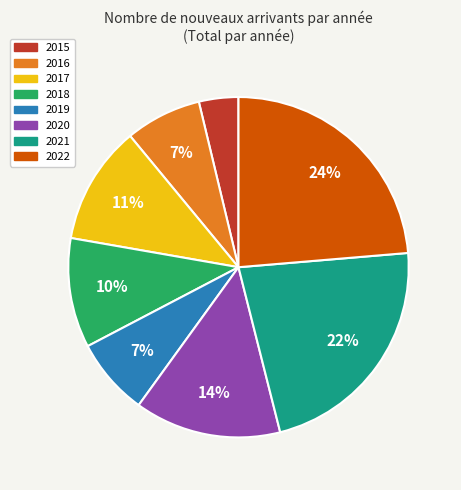

Count the number of slices in the pie.

8